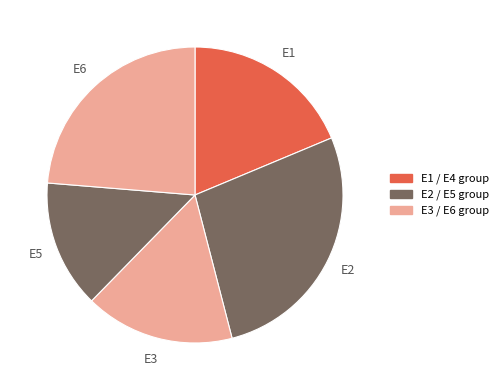

Does E5 account for over 50% of the chart?

No